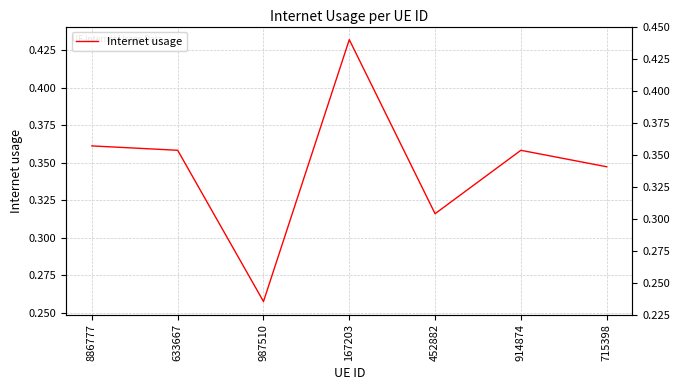

Is it true that the value at 715398 is 0.1?

False